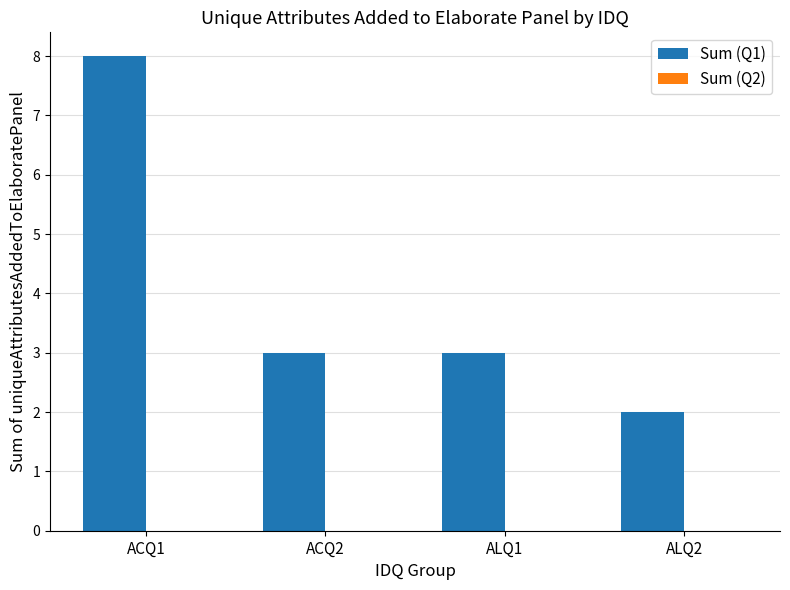

What is the greatest value displayed?

8